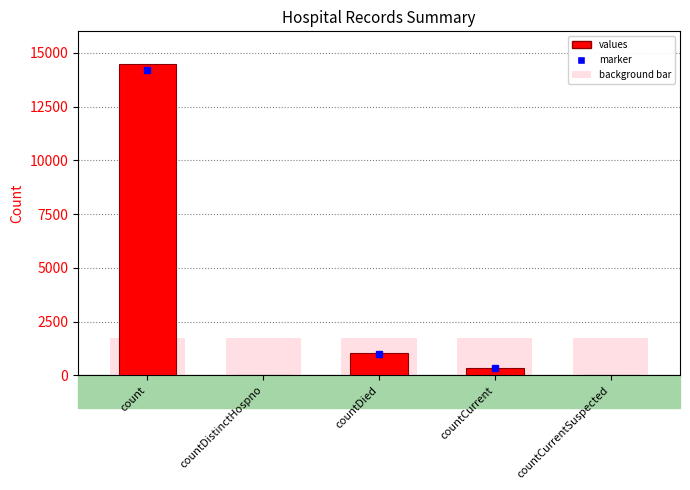

What is the change in value from countDied to countCurrentSuspected?

-1033